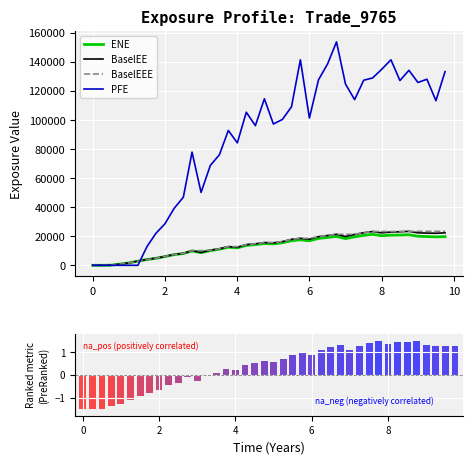

What is the highest value of the BaselEE series?

23366.8